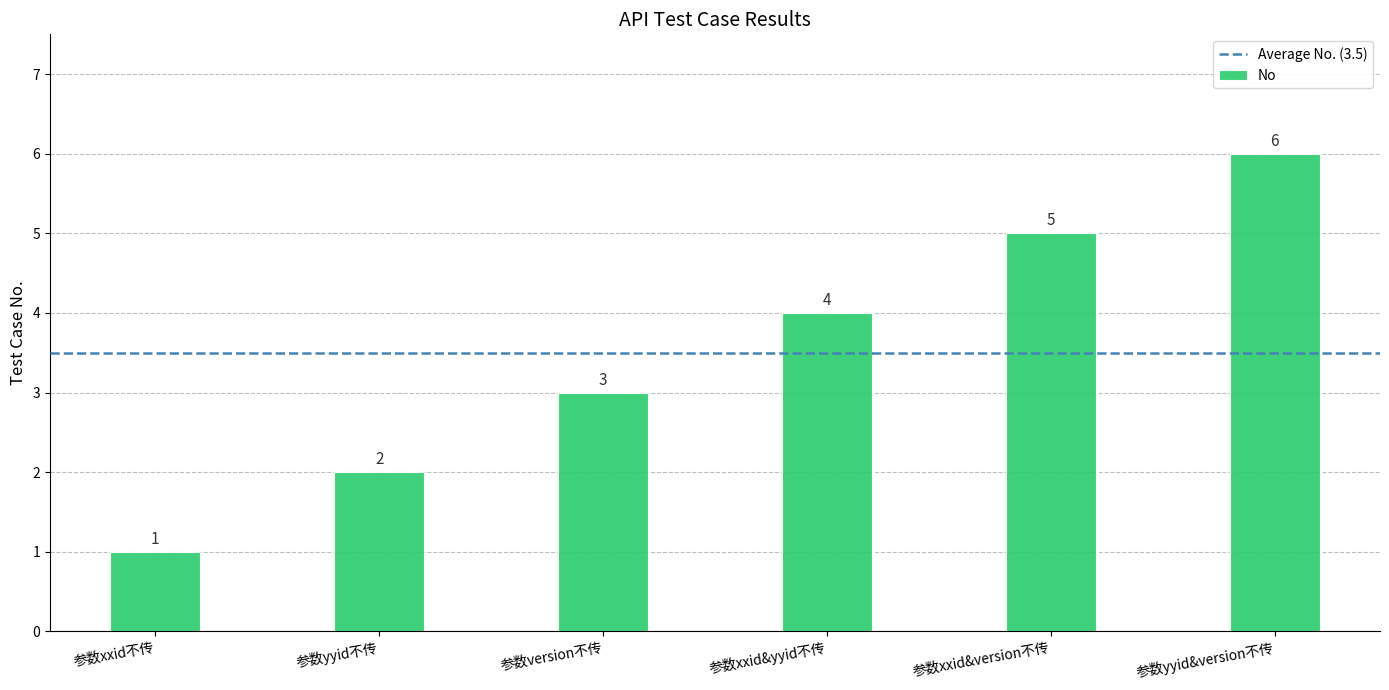

Rank the categories by value from highest to lowest.

参数yyid&version不传, 参数xxid&version不传, 参数xxid&yyid不传, 参数version不传, 参数yyid不传, 参数xxid不传